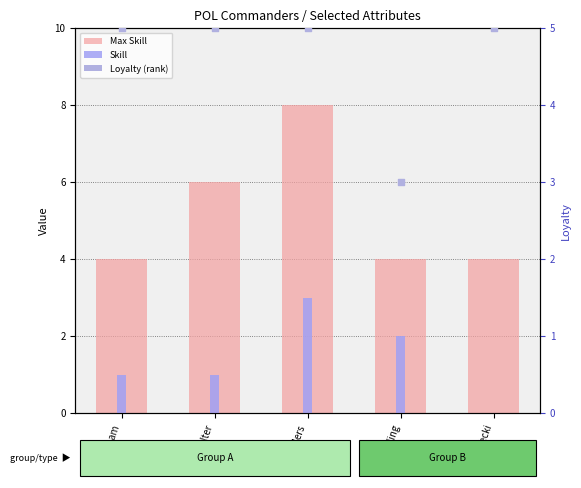

Which series contains the highest Y value?

Max Skill